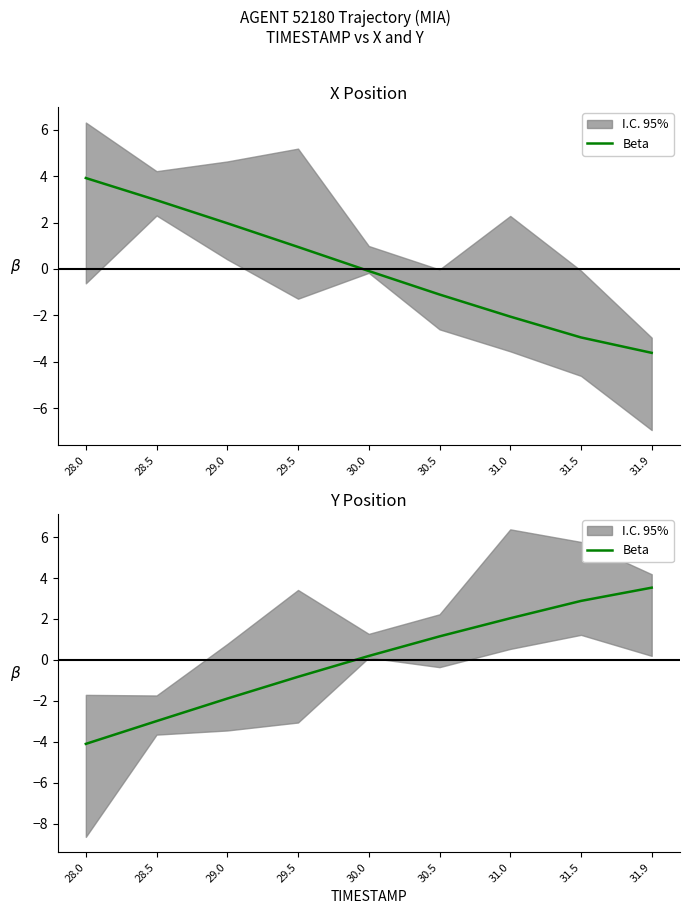

What is the smallest value displayed?

-4.1